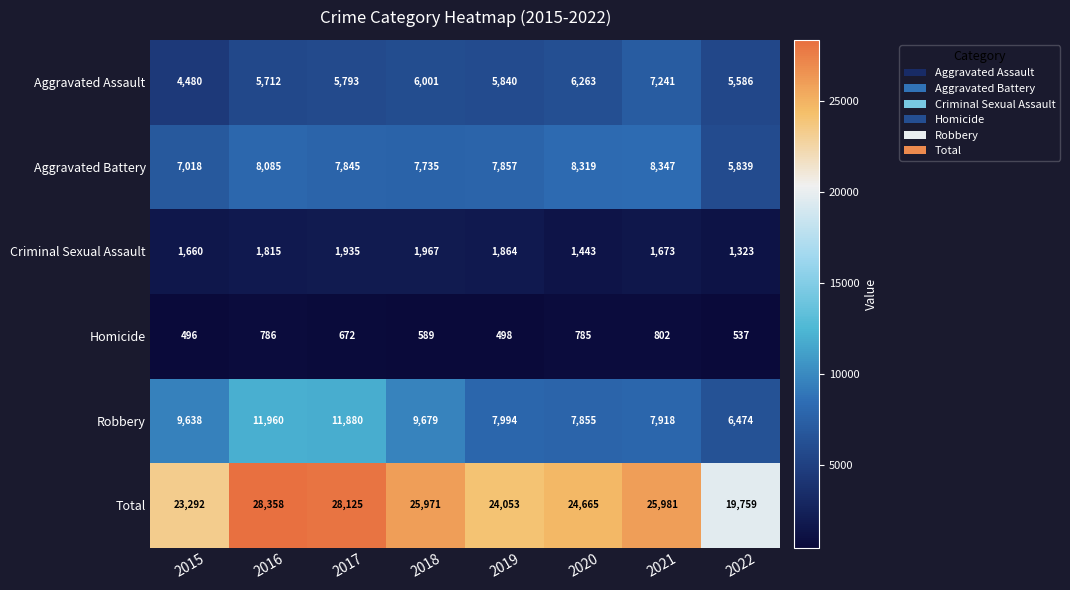

Between 2016 and 2020, which series saw the biggest shift?

Robbery